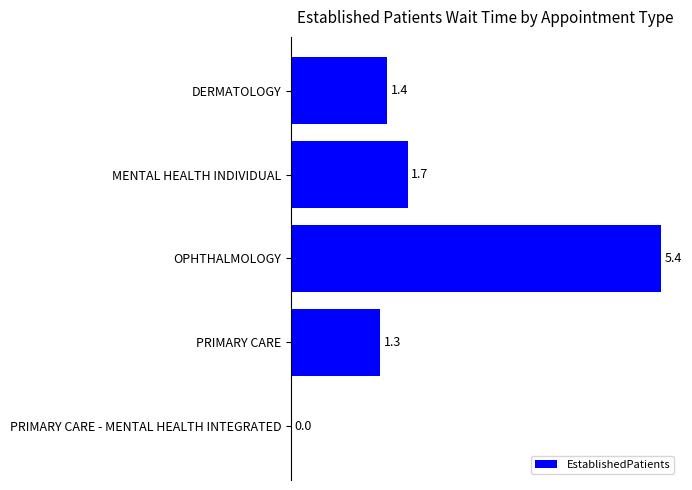

At which label is the value closest to 2?

MENTAL HEALTH INDIVIDUAL